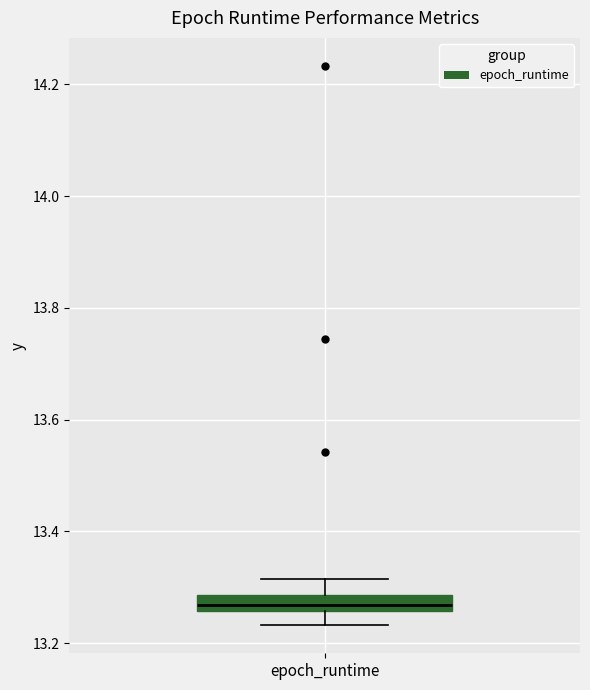

Where is the upper edge of the box for epoch_runtime on the y-axis? The values are not printed on the chart, so give them approximately, as read against the axis.

13.28